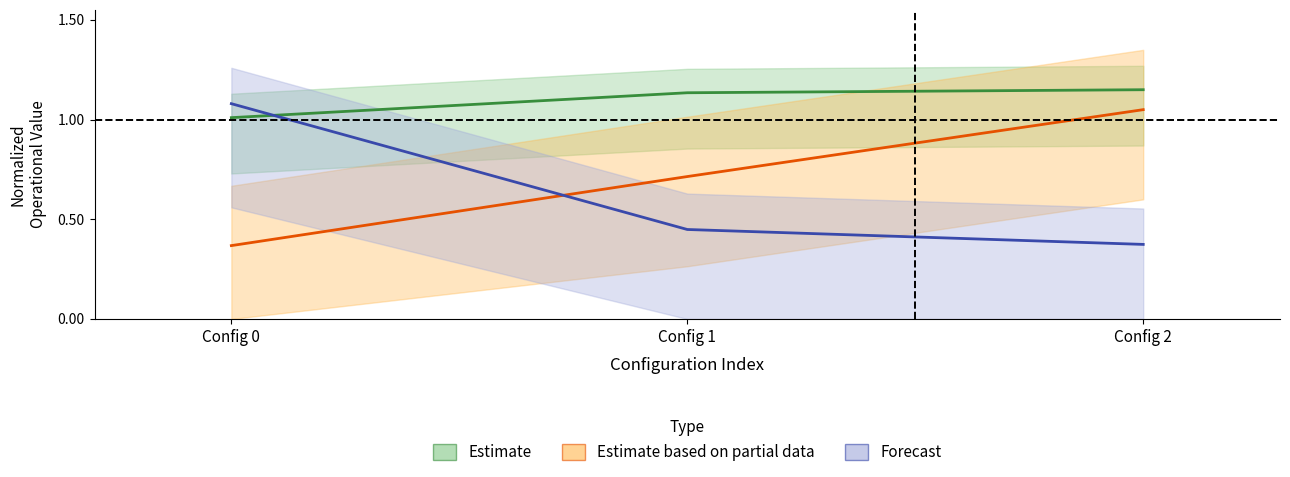

How many lines are shown in the chart?

3